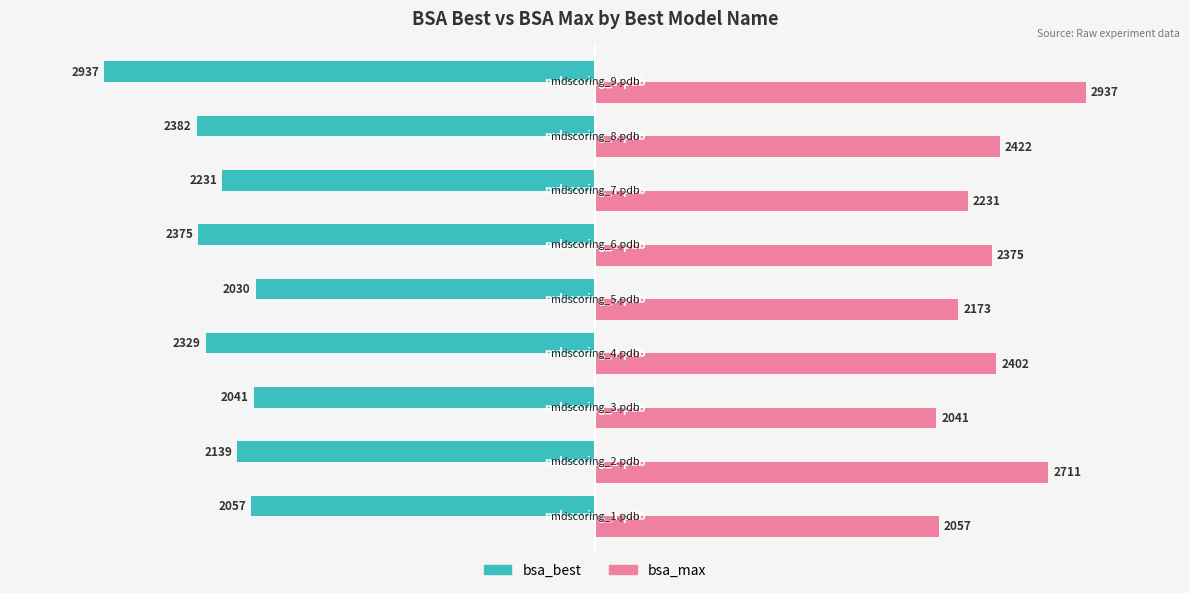

What is the maximum value for bsa_max?

2936.8